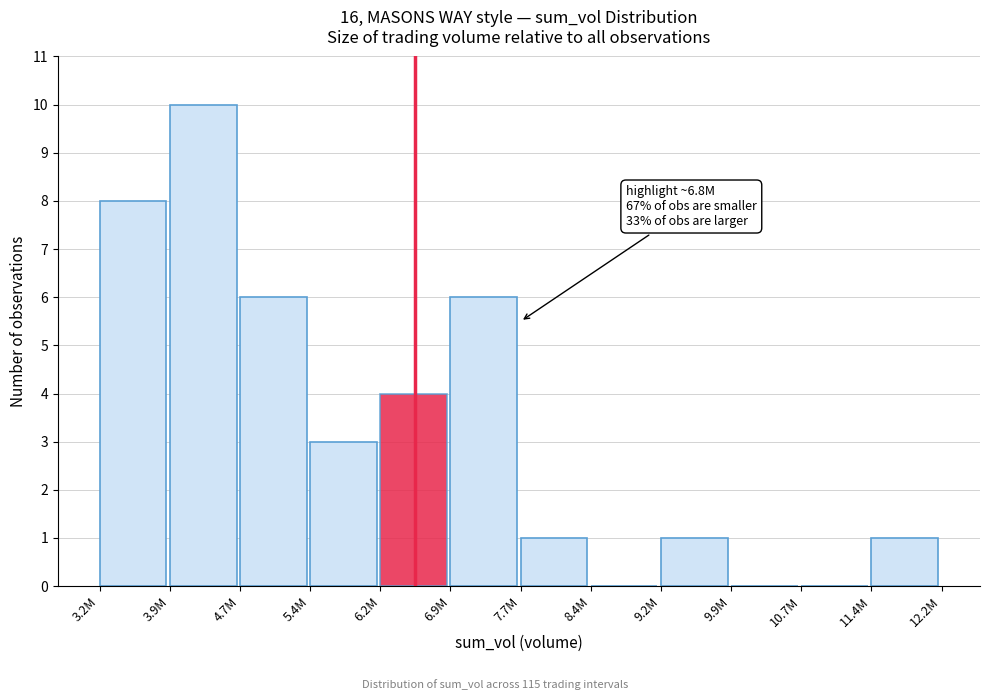

Reading left to right, what are all the values shown in this chart?

3.2M=8	3.9M=10	4.7M=6	5.4M=3	6.2M=4	6.9M=6	7.7M=1	8.4M=0	9.2M=1	9.9M=0	10.7M=0	11.4M=1